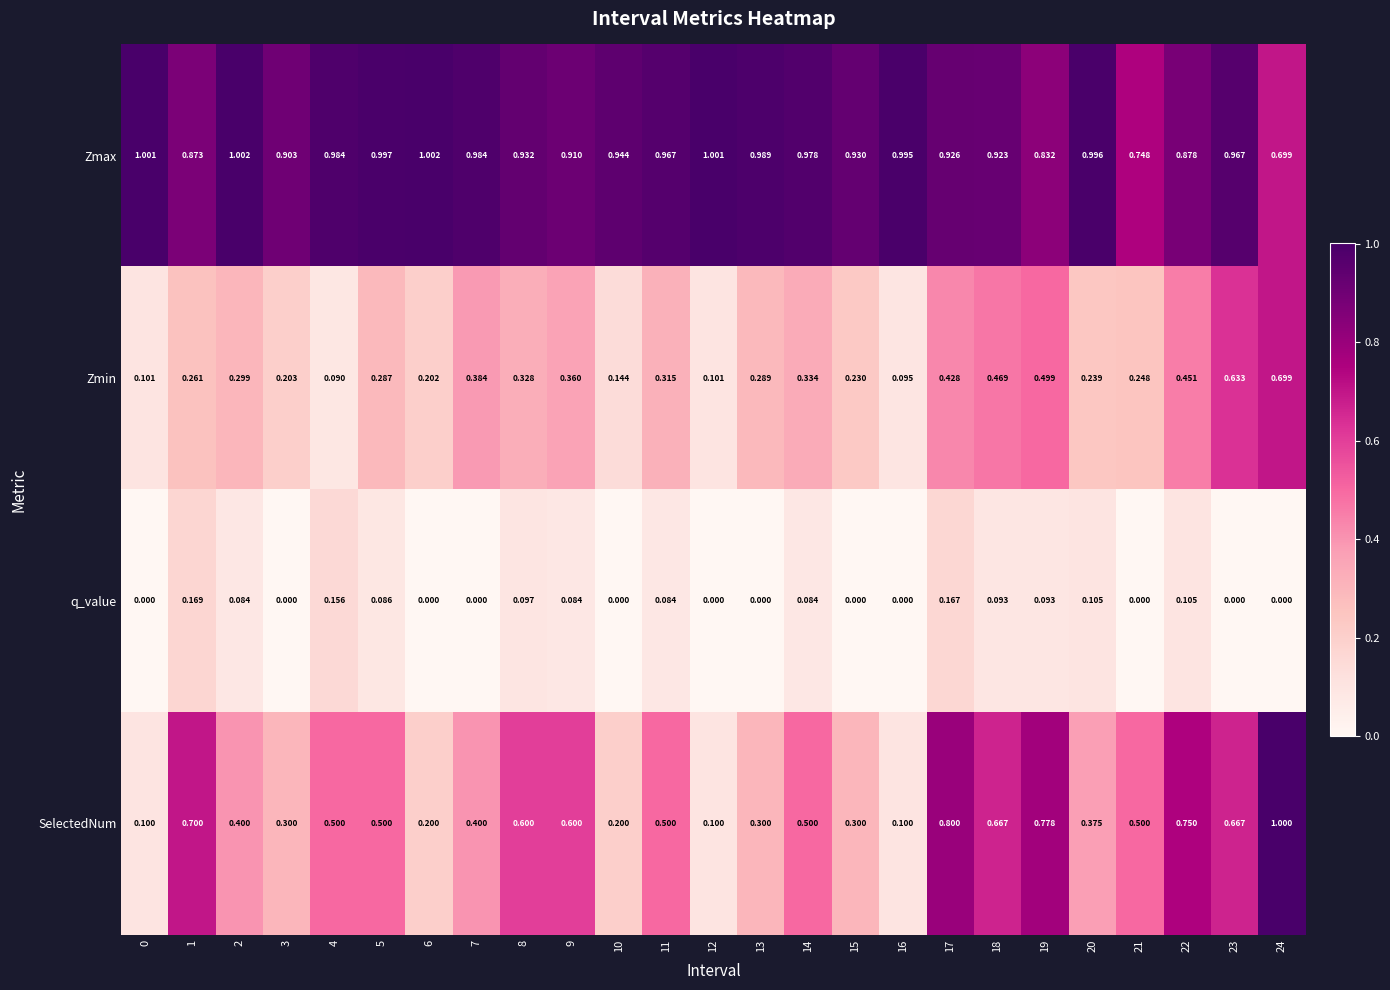

Which series has the largest total across all categories?

Zmax